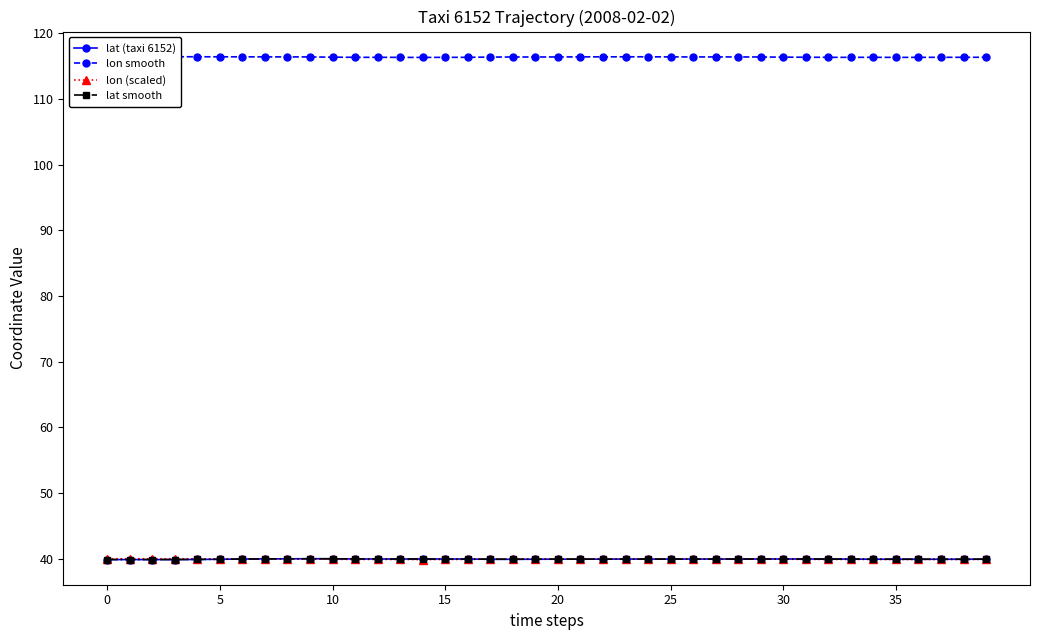

True or false: lat smooth and lon (scaled) intersect in this chart.

True